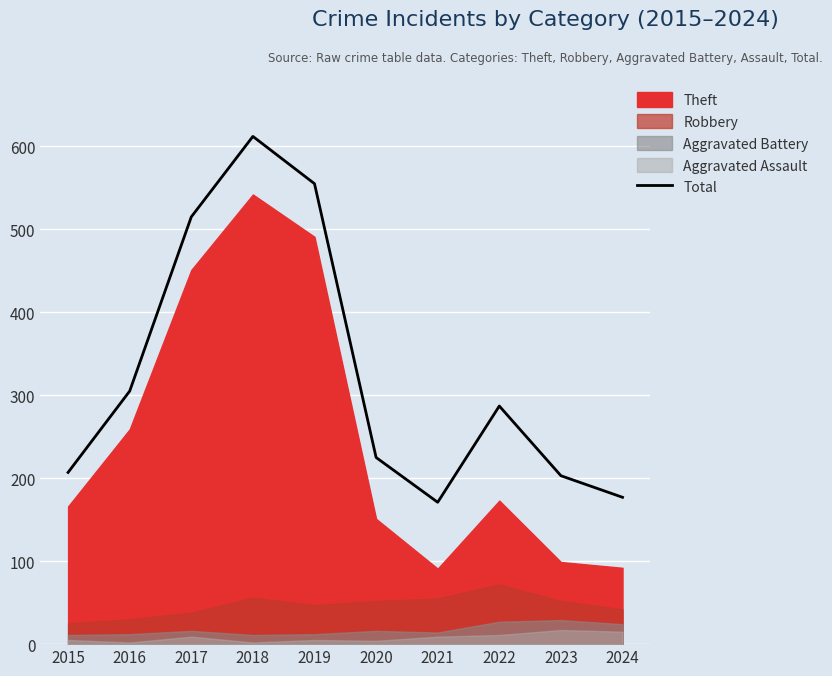

How many data points does each series have?

10